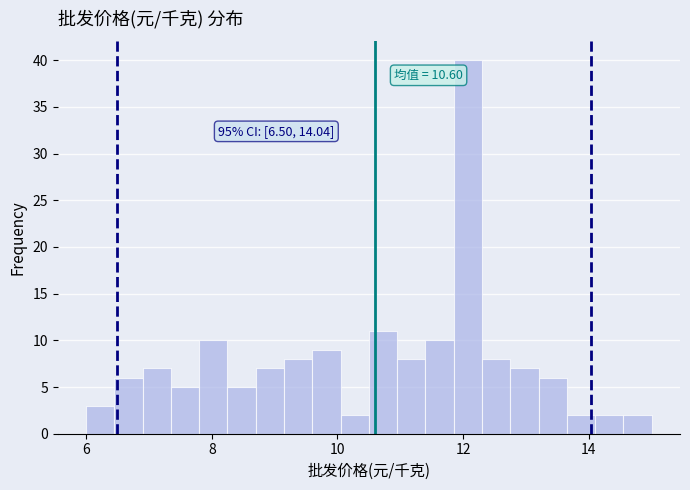

Read against the x-axis, roughly where is the centre of the tallest bar?

12.0